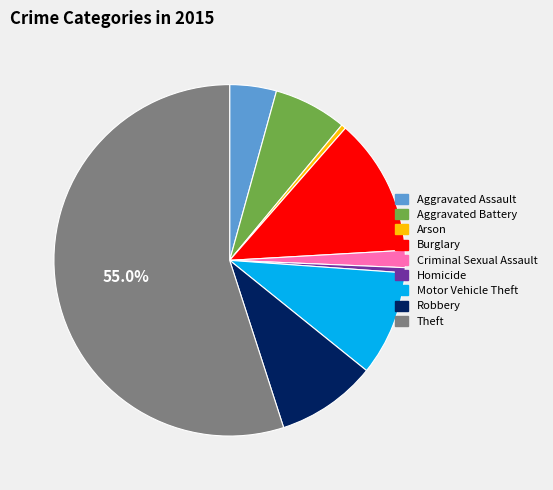

To the nearest percent, what portion does Burglary represent?

13%